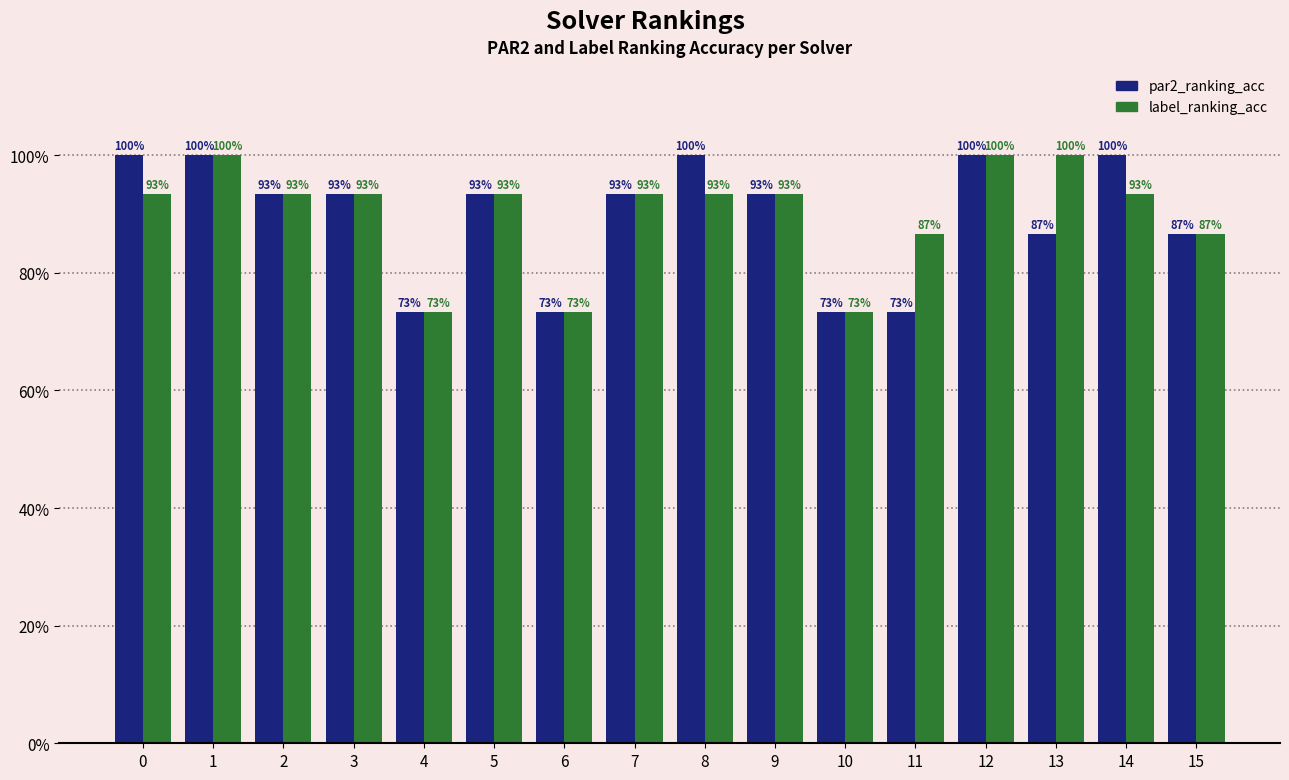

What are all the series names shown in the legend?

par2_ranking_acc, label_ranking_acc